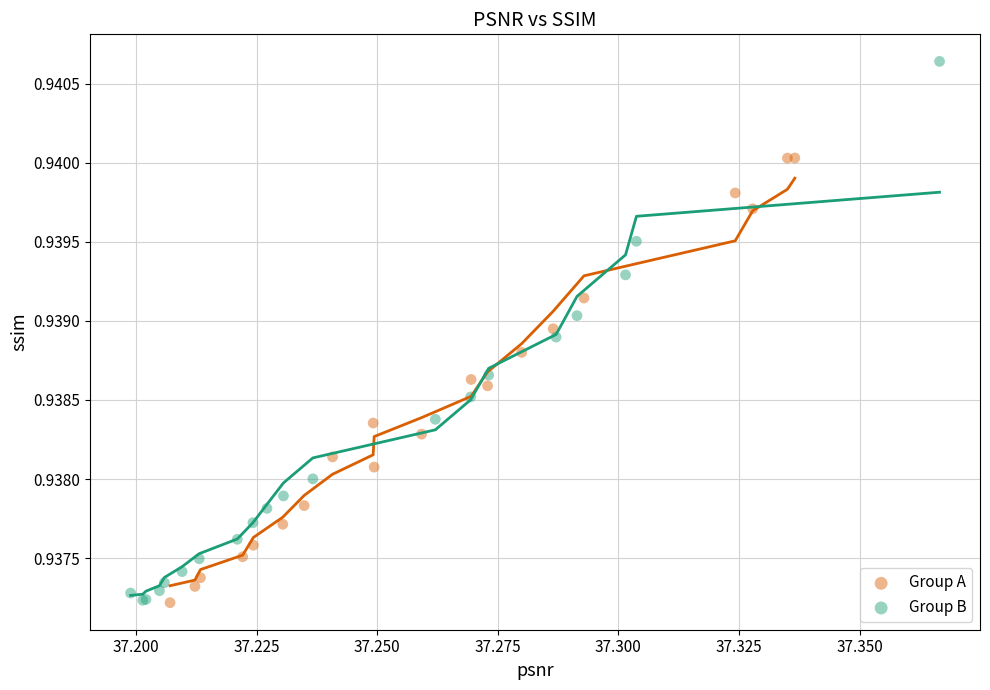

Which series has the widest spread of Y values?

Group B